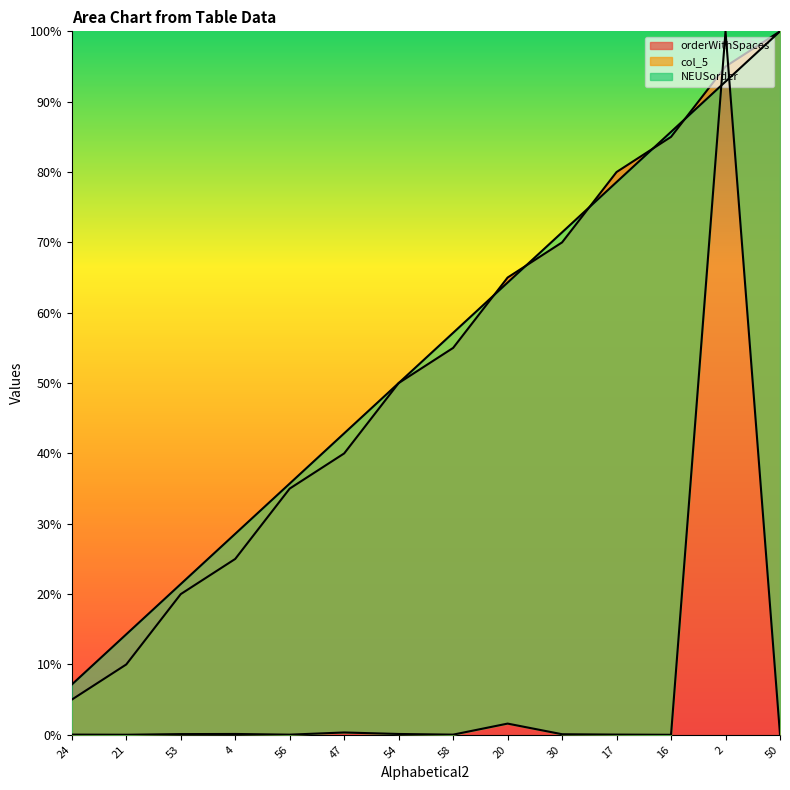

The col_5 series shows 0.0 at 24. True or false?

True